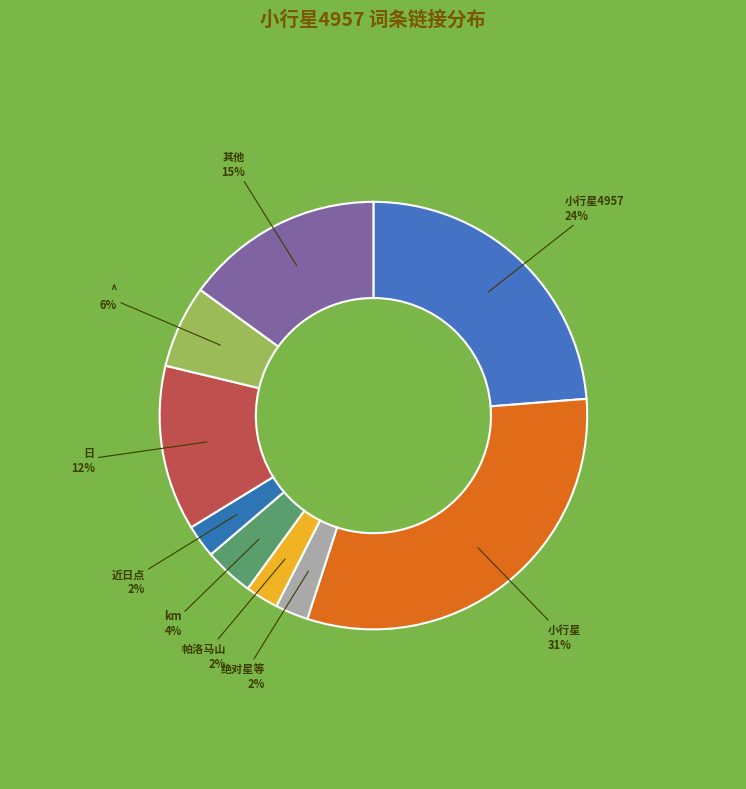

Count the number of slices in the pie.

9